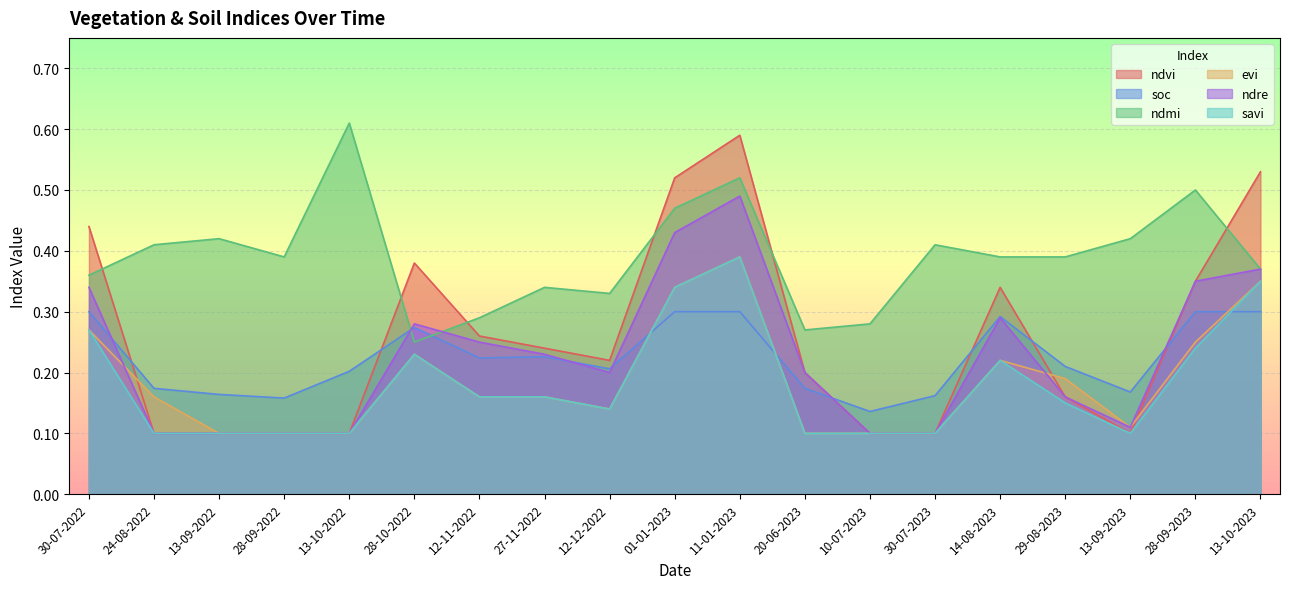

Reading left to right, extract all data points from this chart.

ndvi: 30-07-2022=0.4	24-08-2022=0.1	13-09-2022=0.1	28-09-2022=0.1	13-10-2022=0.1	28-10-2022=0.4	12-11-2022=0.3	27-11-2022=0.2	12-12-2022=0.2	01-01-2023=0.5	11-01-2023=0.6	20-06-2023=0.2	10-07-2023=0.1	30-07-2023=0.1	14-08-2023=0.3	29-08-2023=0.2	13-09-2023=0.1	28-09-2023=0.3	13-10-2023=0.5
soc: 30-07-2022=0.3	24-08-2022=0.2	13-09-2022=0.2	28-09-2022=0.2	13-10-2022=0.2	28-10-2022=0.3	12-11-2022=0.2	27-11-2022=0.2	12-12-2022=0.2	01-01-2023=0.3	11-01-2023=0.3	20-06-2023=0.2	10-07-2023=0.1	30-07-2023=0.2	14-08-2023=0.3	29-08-2023=0.2	13-09-2023=0.2	28-09-2023=0.3	13-10-2023=0.3
ndmi: 30-07-2022=0.4	24-08-2022=0.4	13-09-2022=0.4	28-09-2022=0.4	13-10-2022=0.6	28-10-2022=0.2	12-11-2022=0.3	27-11-2022=0.3	12-12-2022=0.3	01-01-2023=0.5	11-01-2023=0.5	20-06-2023=0.3	10-07-2023=0.3	30-07-2023=0.4	14-08-2023=0.4	29-08-2023=0.4	13-09-2023=0.4	28-09-2023=0.5	13-10-2023=0.4
evi: 30-07-2022=0.3	24-08-2022=0.2	13-09-2022=0.1	28-09-2022=0.1	13-10-2022=0.1	28-10-2022=0.2	12-11-2022=0.2	27-11-2022=0.2	12-12-2022=0.1	01-01-2023=0.3	11-01-2023=0.4	20-06-2023=0.1	10-07-2023=0.1	30-07-2023=0.1	14-08-2023=0.2	29-08-2023=0.2	13-09-2023=0.1	28-09-2023=0.2	13-10-2023=0.3
ndre: 30-07-2022=0.3	24-08-2022=0.1	13-09-2022=0.1	28-09-2022=0.1	13-10-2022=0.1	28-10-2022=0.3	12-11-2022=0.2	27-11-2022=0.2	12-12-2022=0.2	01-01-2023=0.4	11-01-2023=0.5	20-06-2023=0.2	10-07-2023=0.1	30-07-2023=0.1	14-08-2023=0.3	29-08-2023=0.2	13-09-2023=0.1	28-09-2023=0.3	13-10-2023=0.4
savi: 30-07-2022=0.3	24-08-2022=0.1	13-09-2022=0.1	28-09-2022=0.1	13-10-2022=0.1	28-10-2022=0.2	12-11-2022=0.2	27-11-2022=0.2	12-12-2022=0.1	01-01-2023=0.3	11-01-2023=0.4	20-06-2023=0.1	10-07-2023=0.1	30-07-2023=0.1	14-08-2023=0.2	29-08-2023=0.1	13-09-2023=0.1	28-09-2023=0.2	13-10-2023=0.3